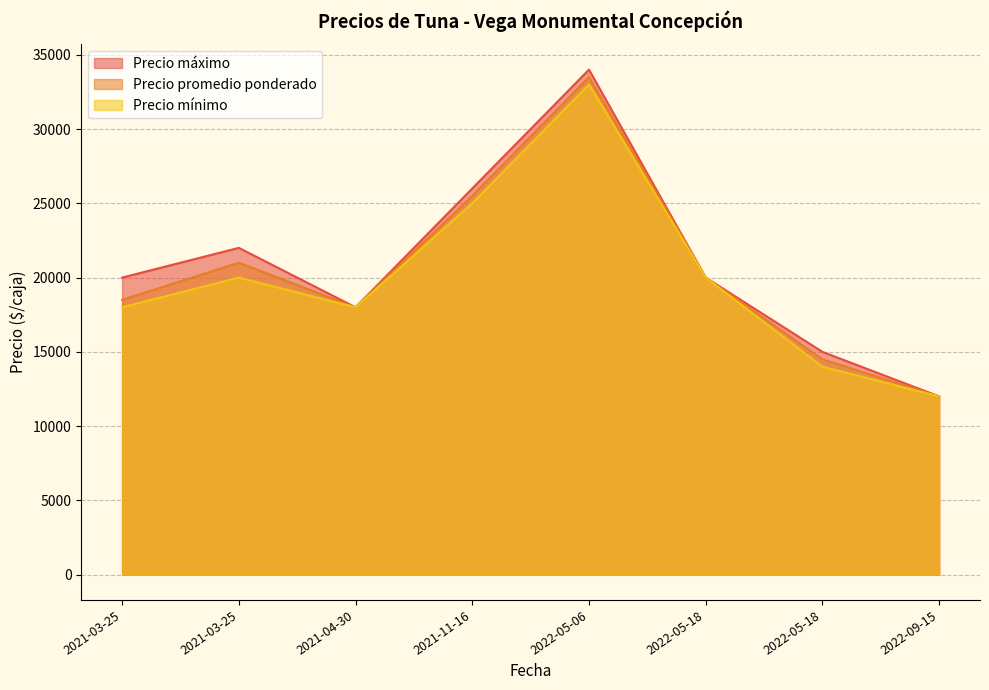

True or false: Precio máximo and Precio mínimo cross at least once.

False